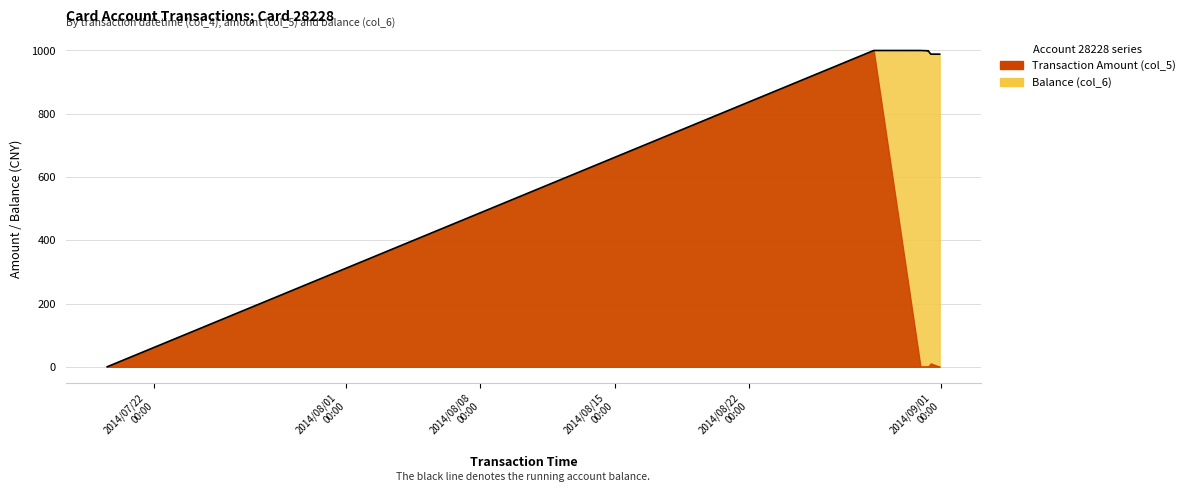

Count the number of categories in the chart.

7